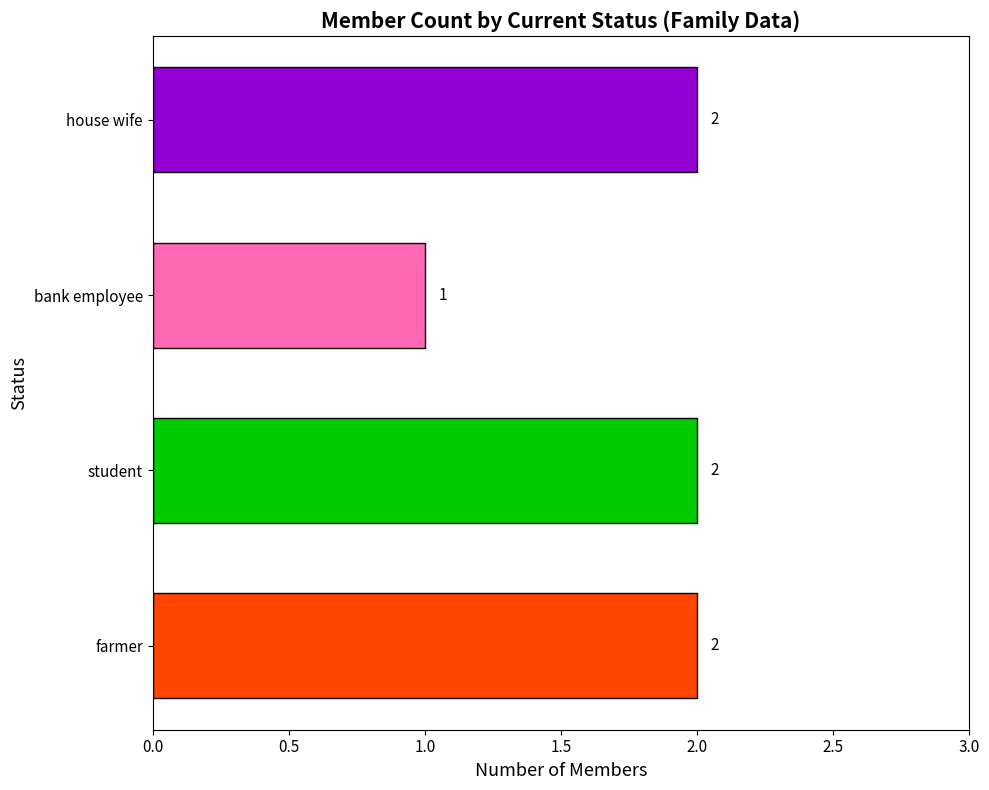

What is the change in value from bank employee to house wife?

+1